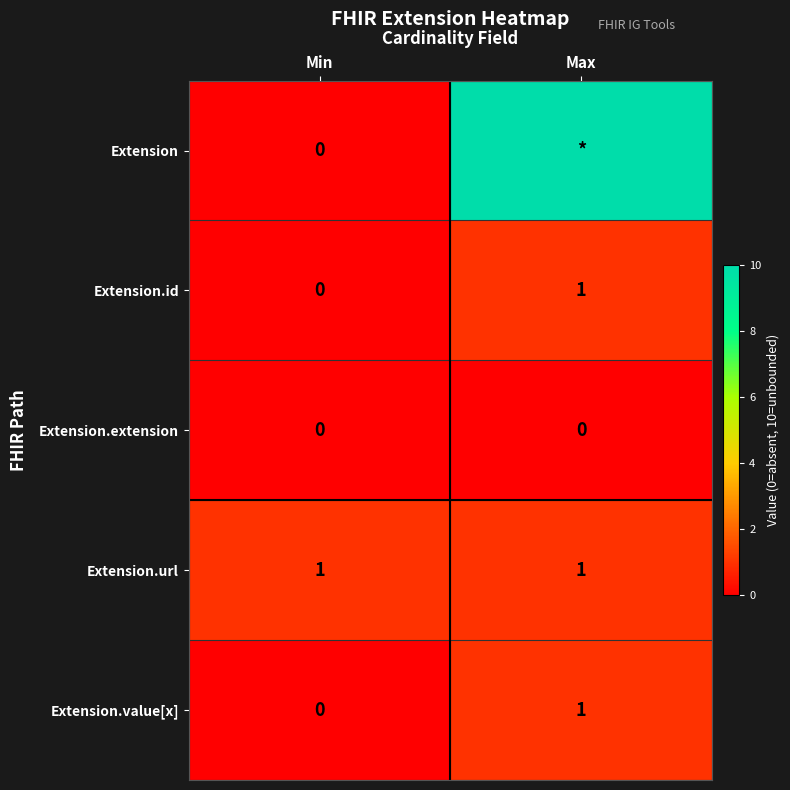

List the labels in order of Extension.id value, smallest first.

Min, Max